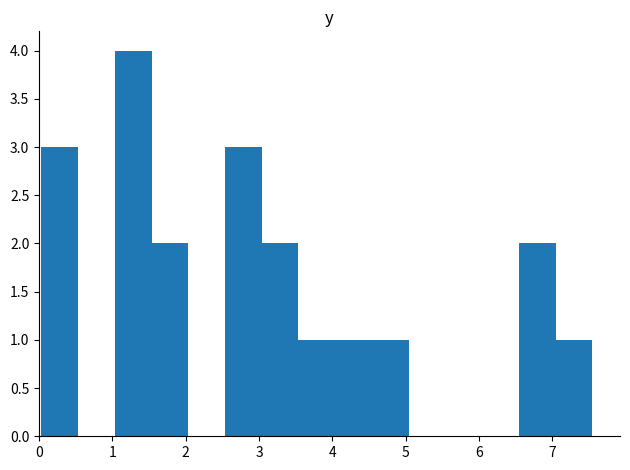

Reading left to right, transcribe this chart: for each bar, give the range it covers on the x-axis and its height. Neither the bar edges nor the heights are printed on the chart, so give them approximately, as read against the axes.

0.0 to 0.5: 3
0.5 to 1.0: 0
1.0 to 1.5: 4
1.5 to 2.0: 2
2.0 to 2.5: 0
2.5 to 3.0: 3
3.0 to 3.5: 2
3.5 to 4.0: 1
4.0 to 4.5: 1
4.5 to 5.0: 1
5.0 to 5.5: 0
5.5 to 6.0: 0
6.0 to 6.5: 0
6.5 to 7.0: 2
7.0 to 7.6: 1